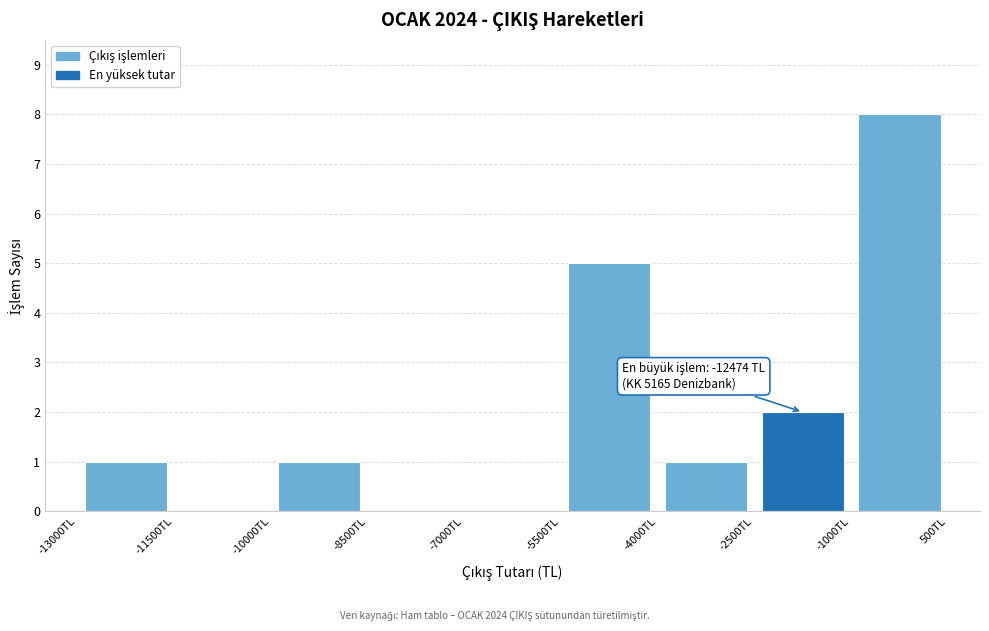

Over which range of the x-axis is the bar tallest?

-1000 to 500